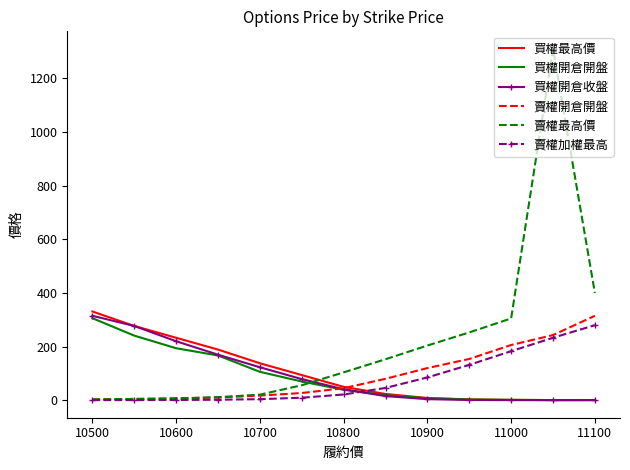

What are all the series names shown in the legend?

買權最高價, 買權開倉開盤, 買權開倉收盤, 賣權開倉開盤, 賣權最高價, 賣權加權最高